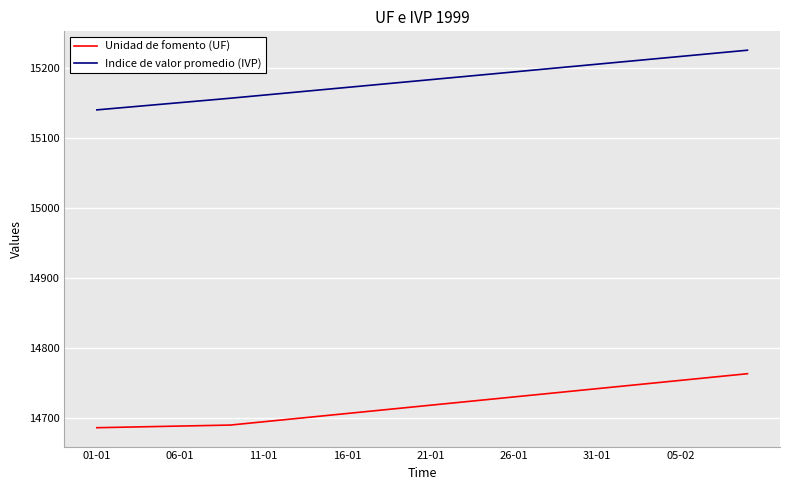

What is the difference between the maximum and minimum values in the Indice de valor promedio (IVP) series?

85.3